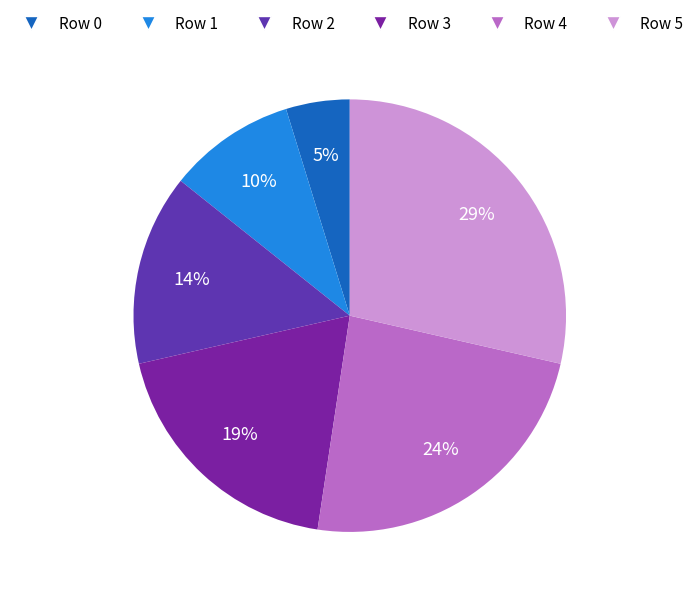

Which slice is the largest?

Row 5